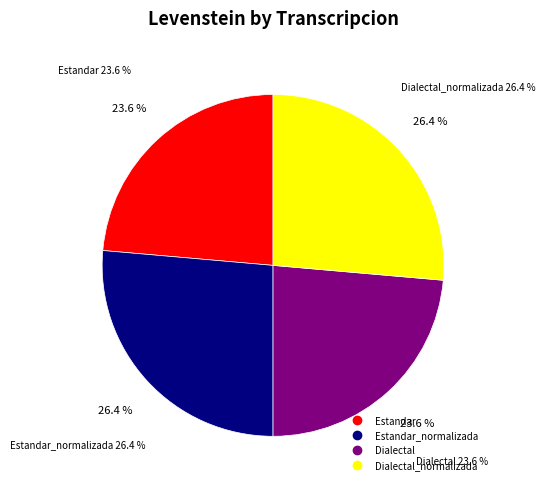

Is there any slice that represents more than half of the pie?

No